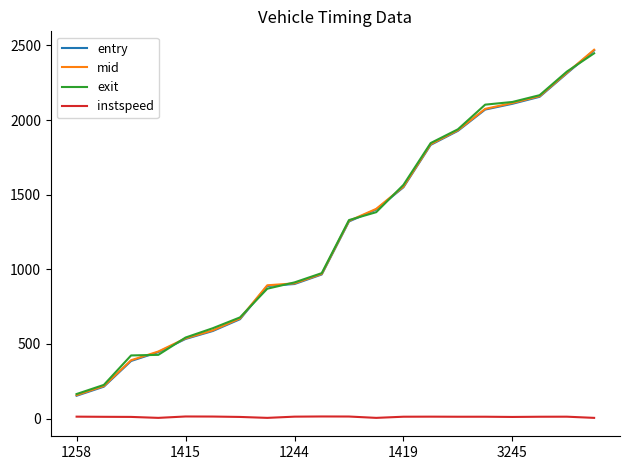

True or false: entry and instspeed cross at least once.

False